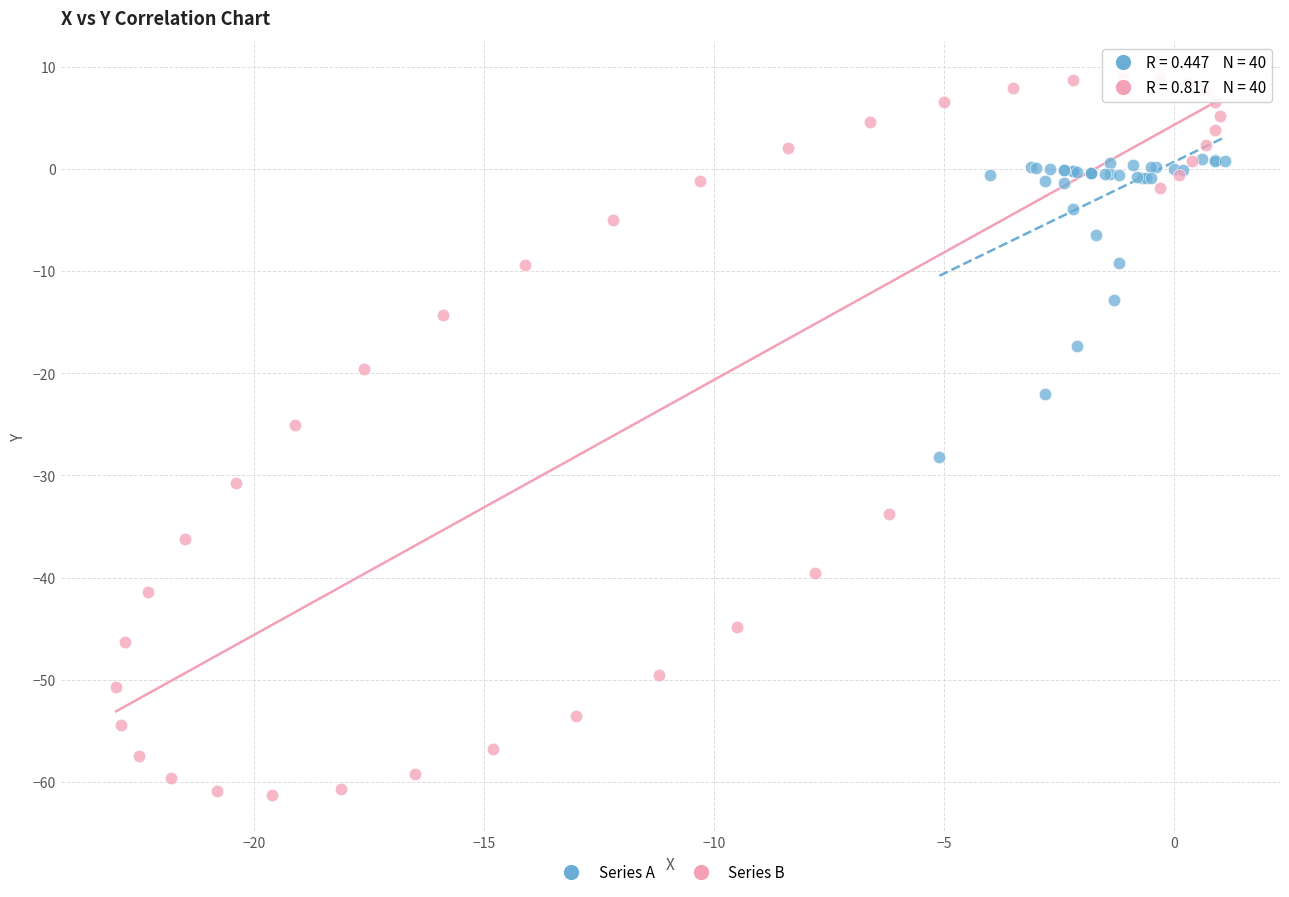

Which series reaches the minimum Y coordinate?

Series B